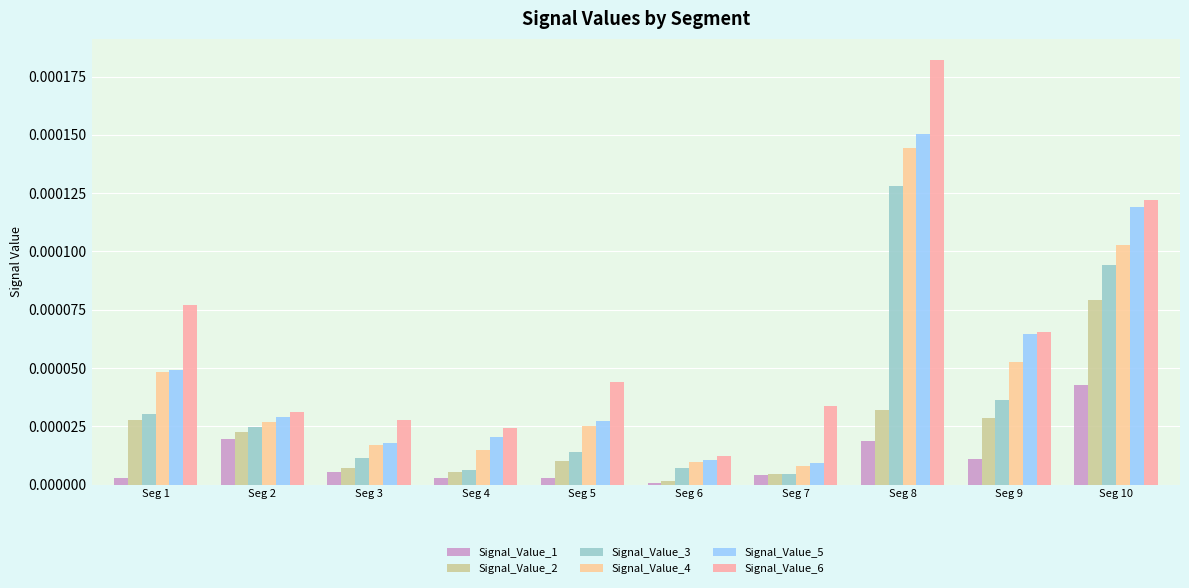

At Seg 3, list the series in order from largest to smallest.

Signal_Value_6, Signal_Value_5, Signal_Value_4, Signal_Value_3, Signal_Value_2, Signal_Value_1